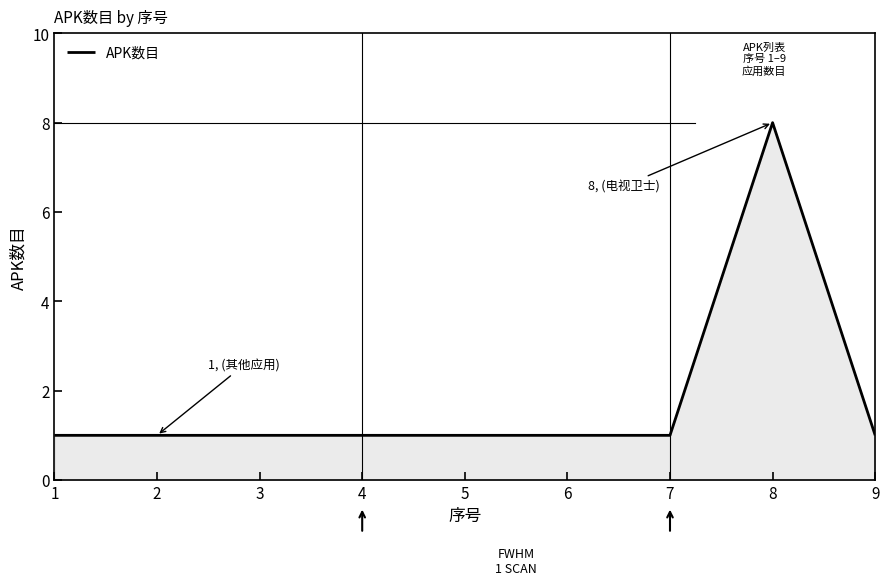

Which has a higher value, 8 or 5?

8